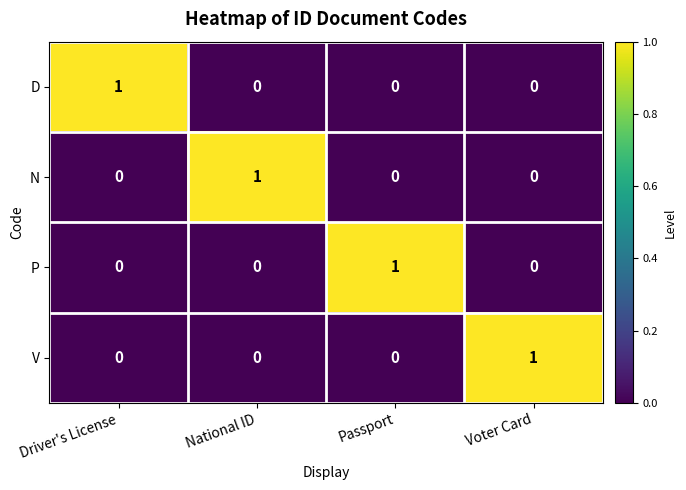

At which label does P reach its peak?

Passport